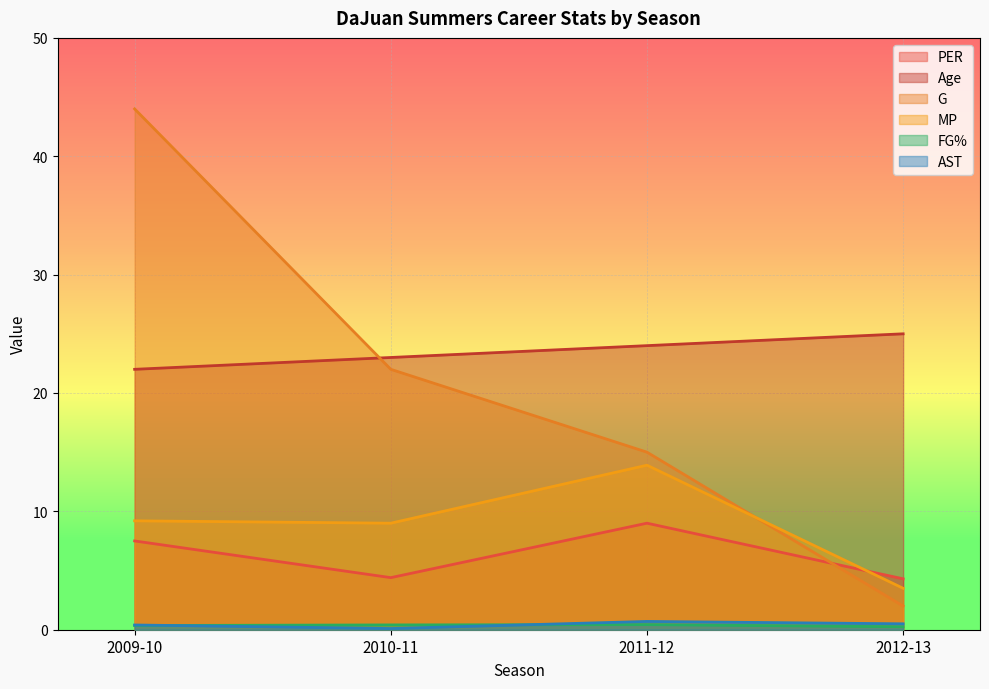

The value of FG% at 2012-13 is 0.2. True or false?

True